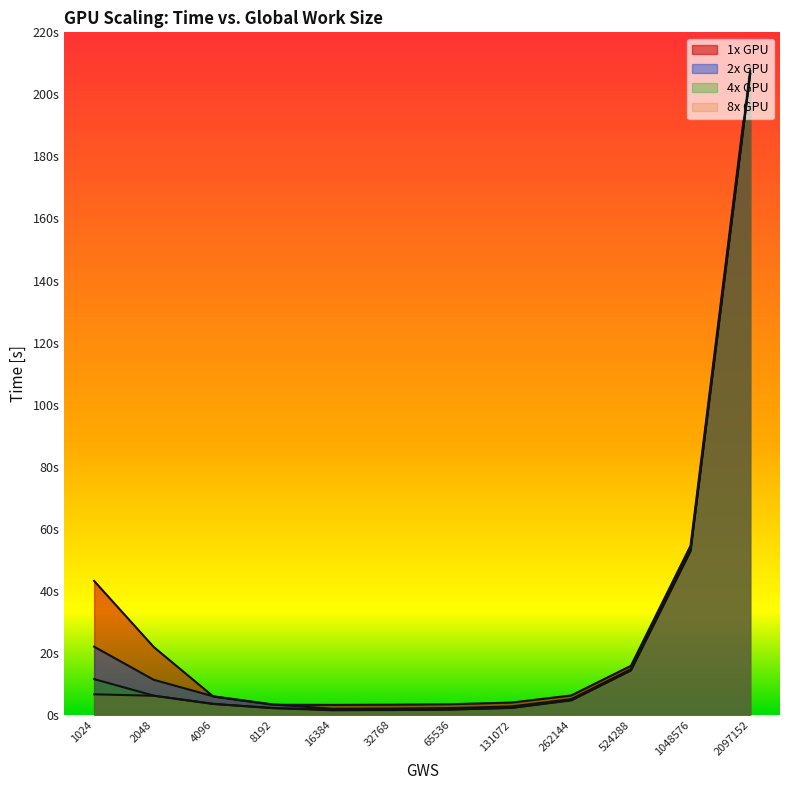

How many interior local valleys does the 4x GPU series have?

1